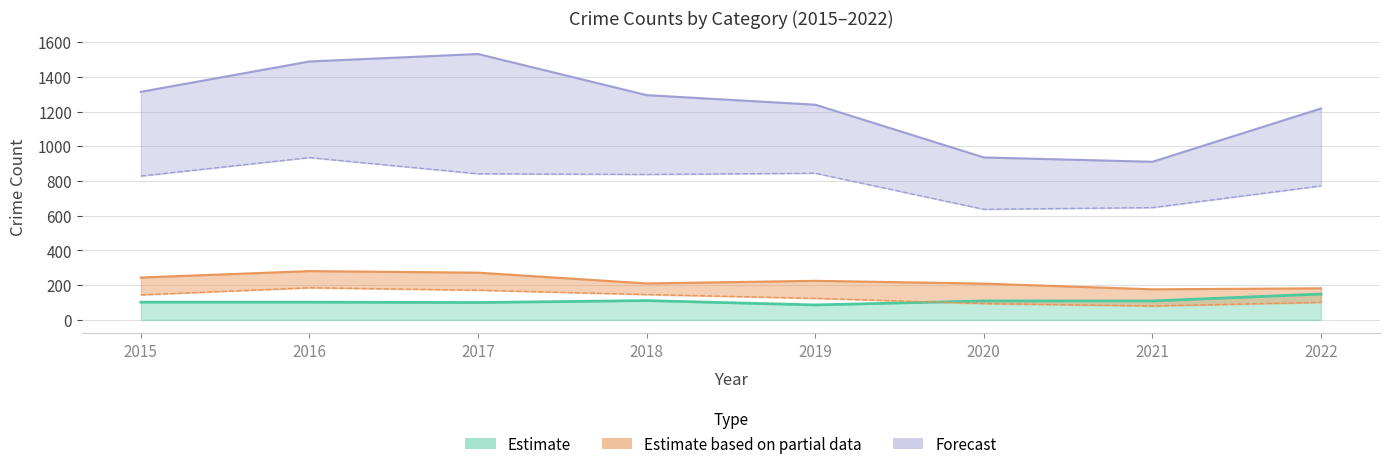

The value of Aggravated Assault at 2017 is 167. True or false?

False